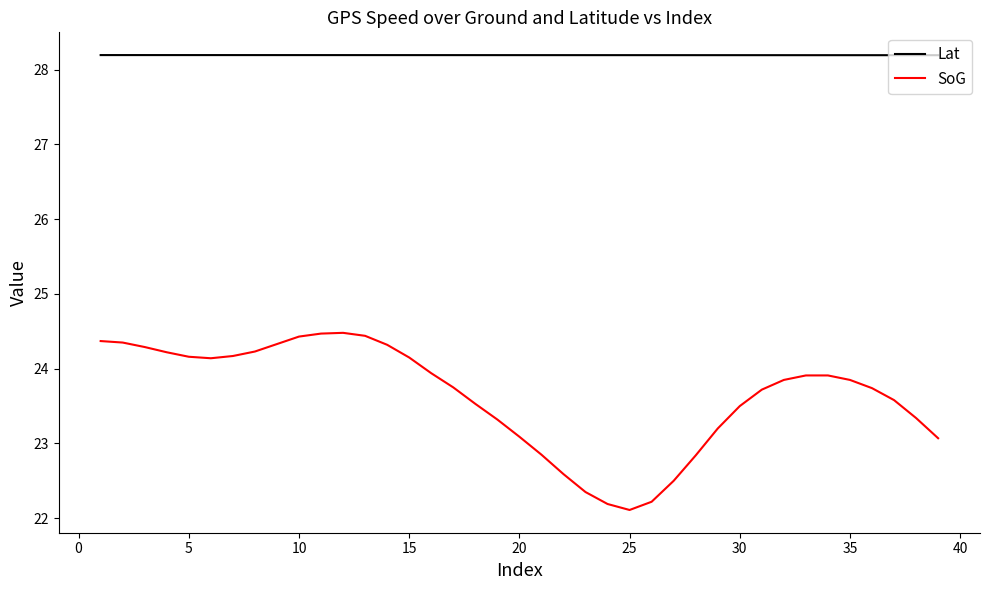

Rank the series by their average value, from lowest to highest.

SoG, Lat